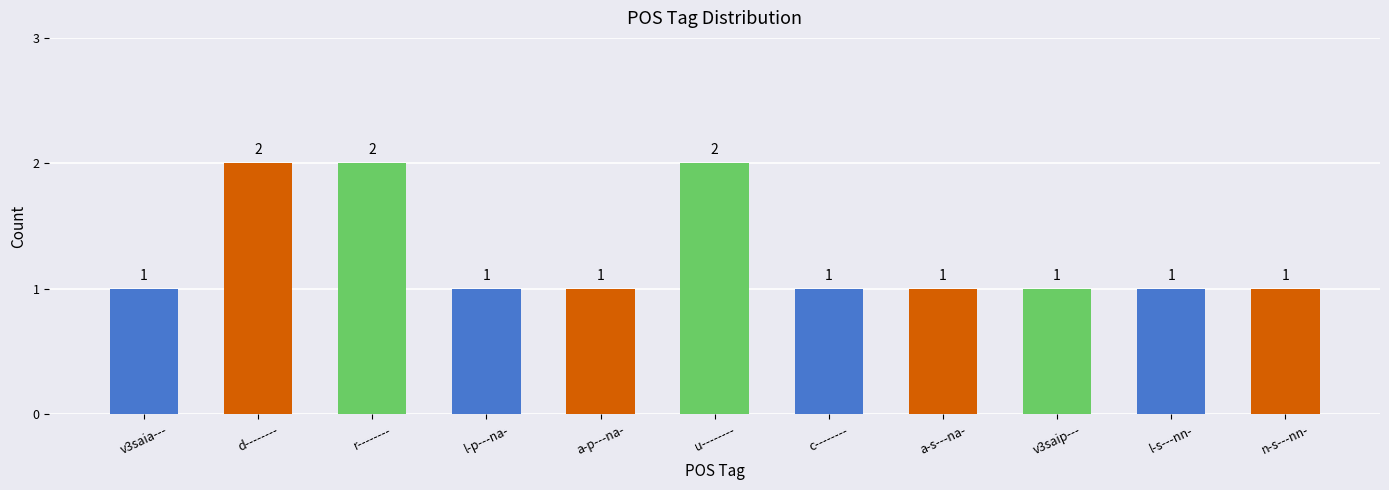

The chart shows a value of 1 at l-p---na-. True or false?

True